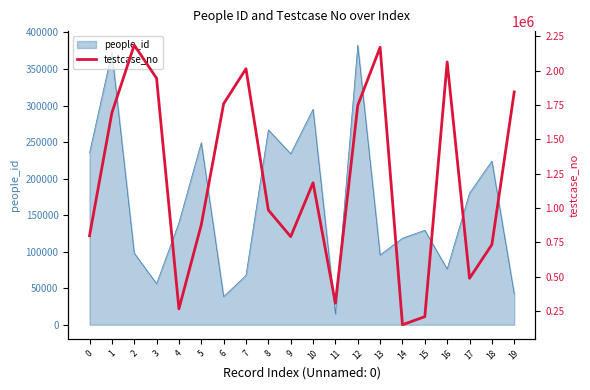

What is the maximum value shown in the chart?

2186158